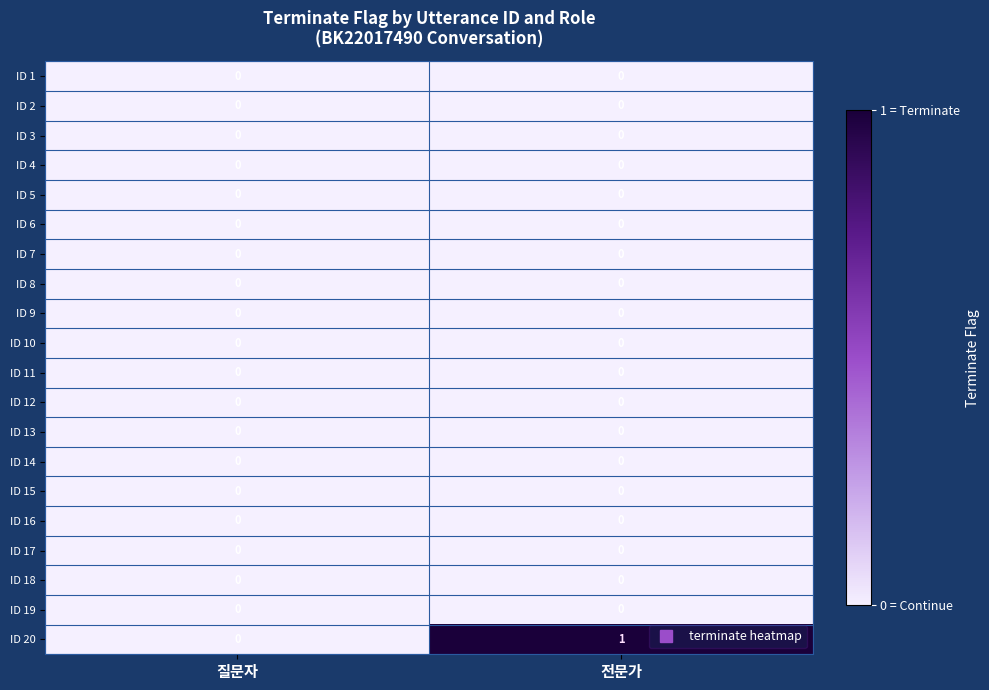

The ID 7 series shows 0 at 전문가. True or false?

True